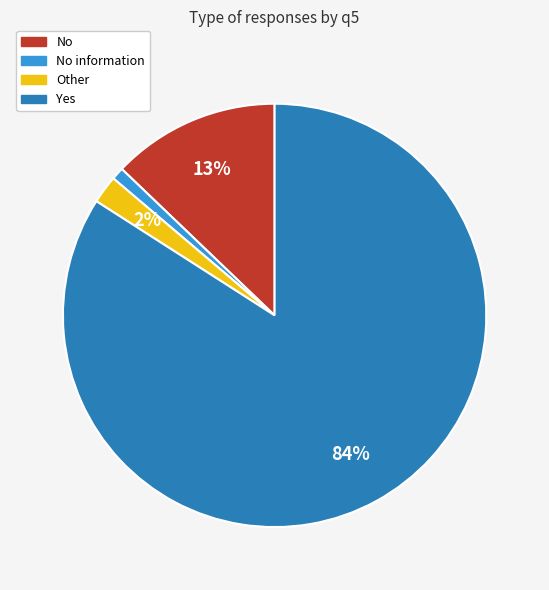

To the nearest percent, what is the difference between the Yes and No information slice percentages?

83%